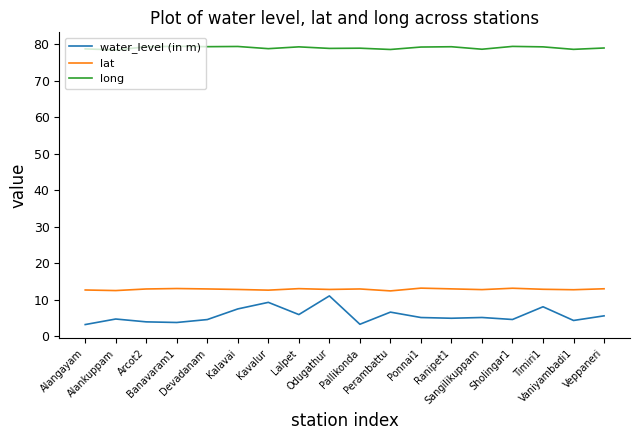

How many lines are shown in the chart?

3